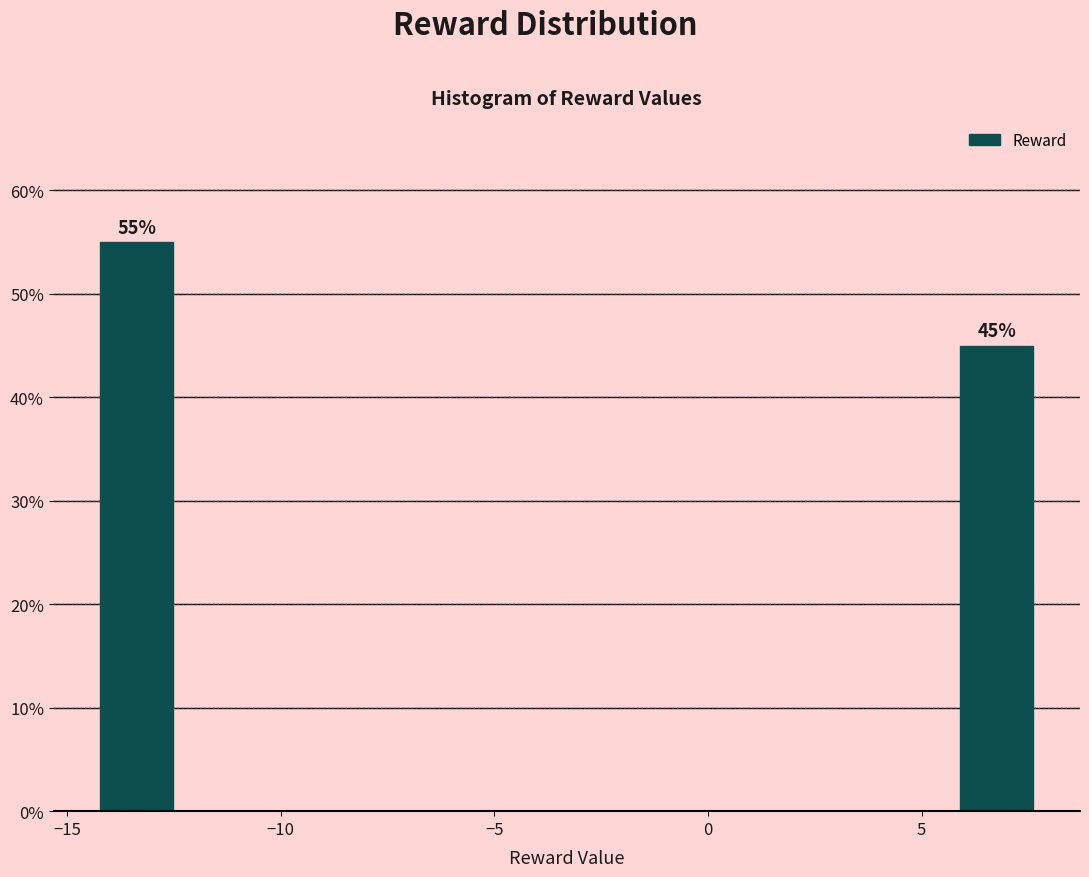

Which range on the x-axis has the tallest bar?

-14.5 to -12.5